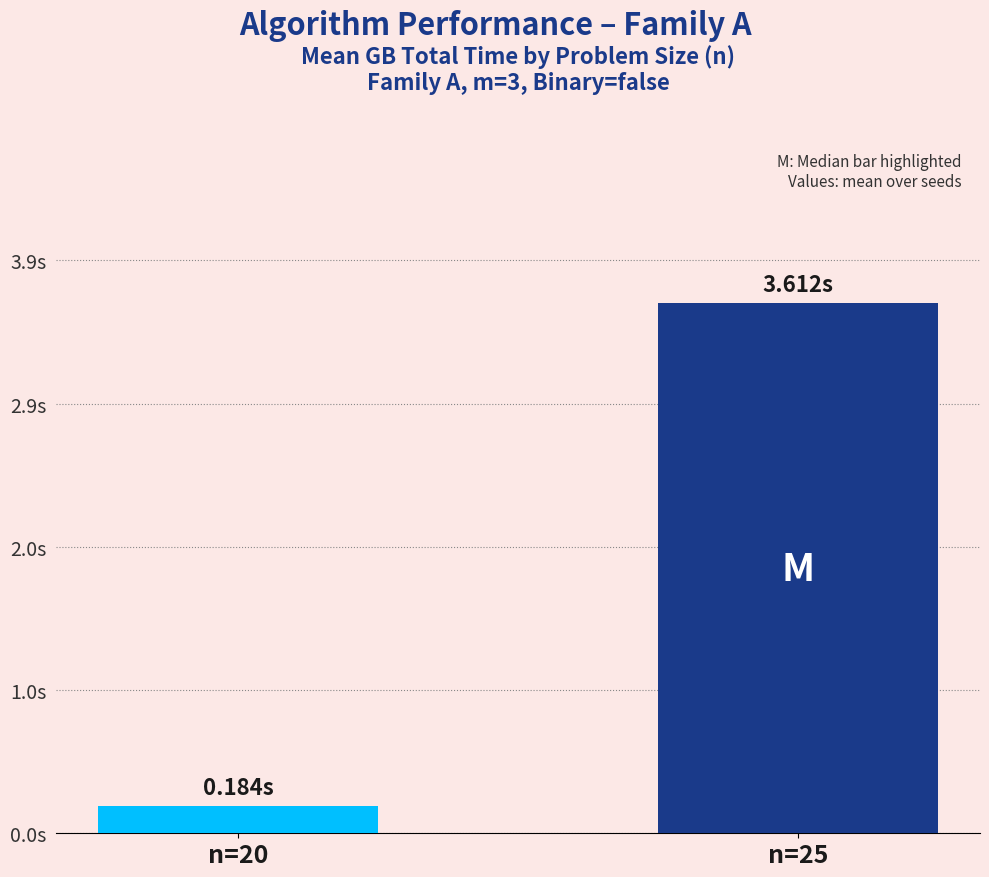

What is the sum of the values at n=20 and n=25?

3.8